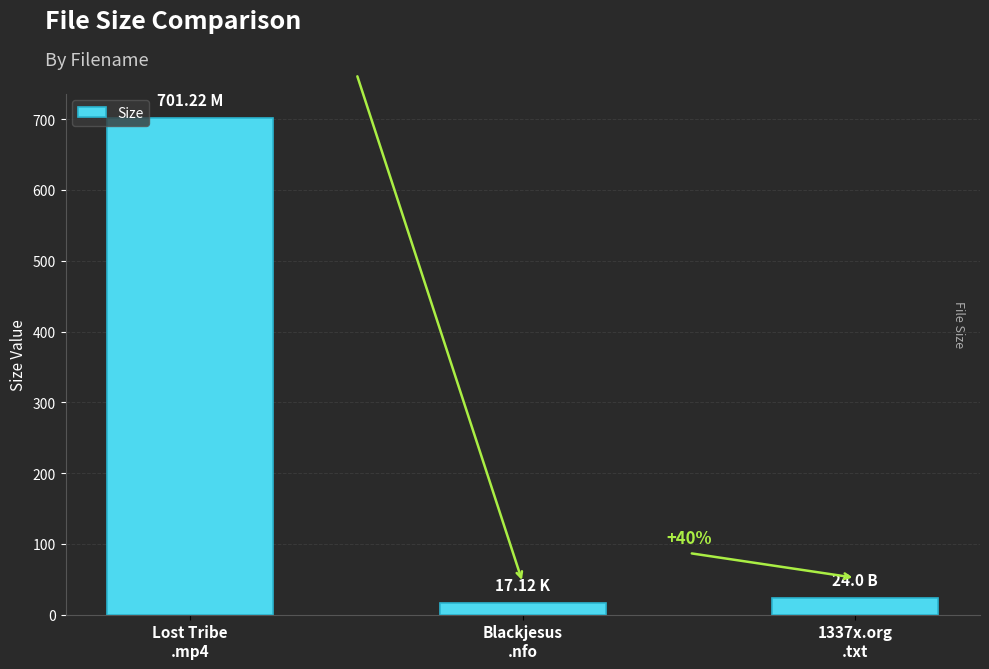

What is the value of the 3rd bar from the left?

24.0